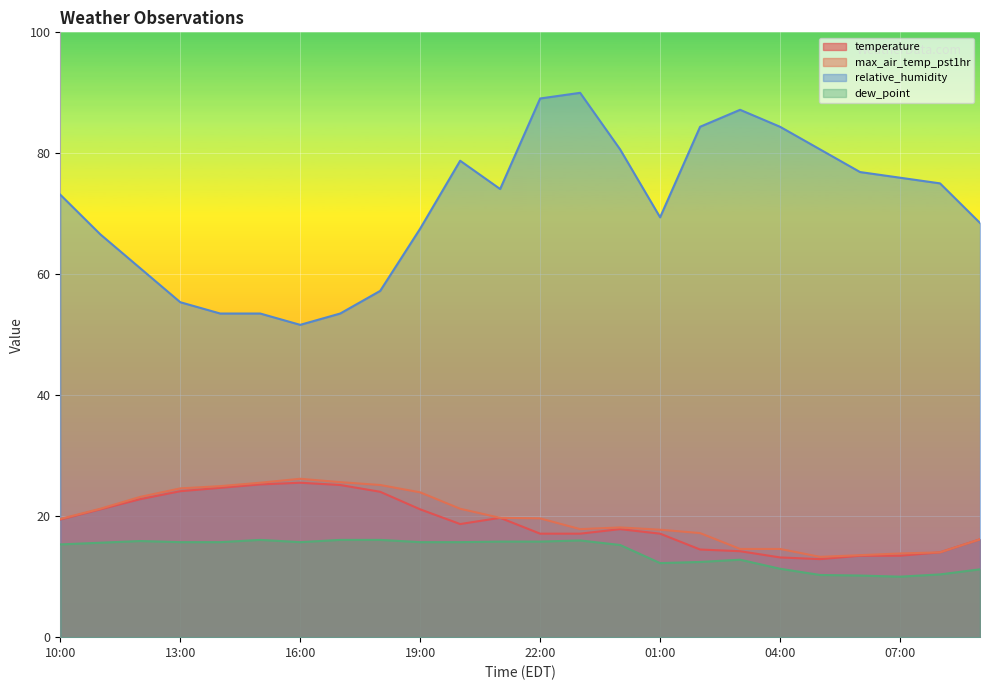

What position from the right is 07:00?

3